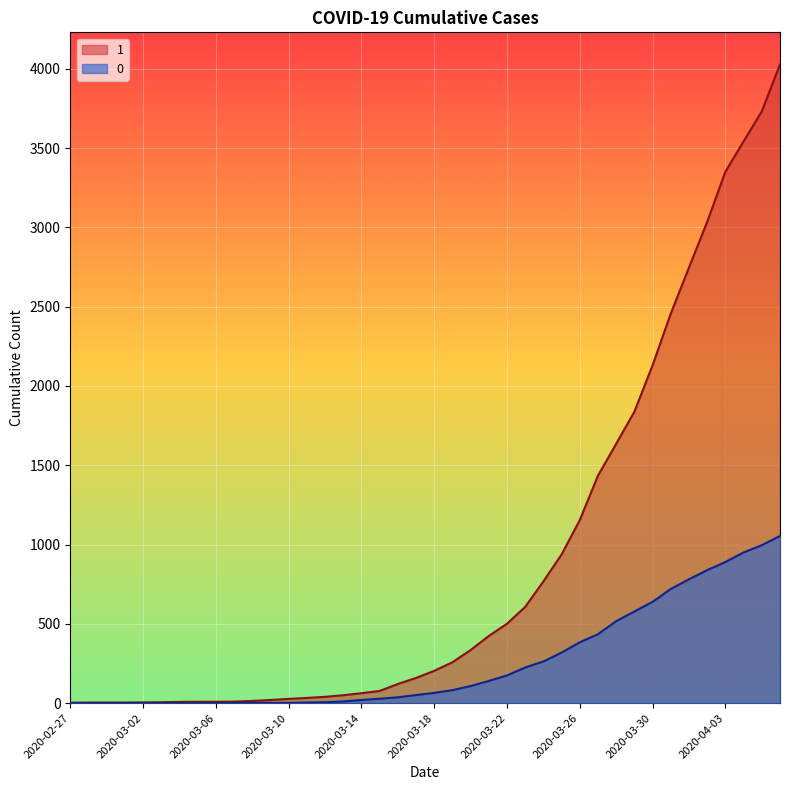

What is the sum of all 1 values?

35787